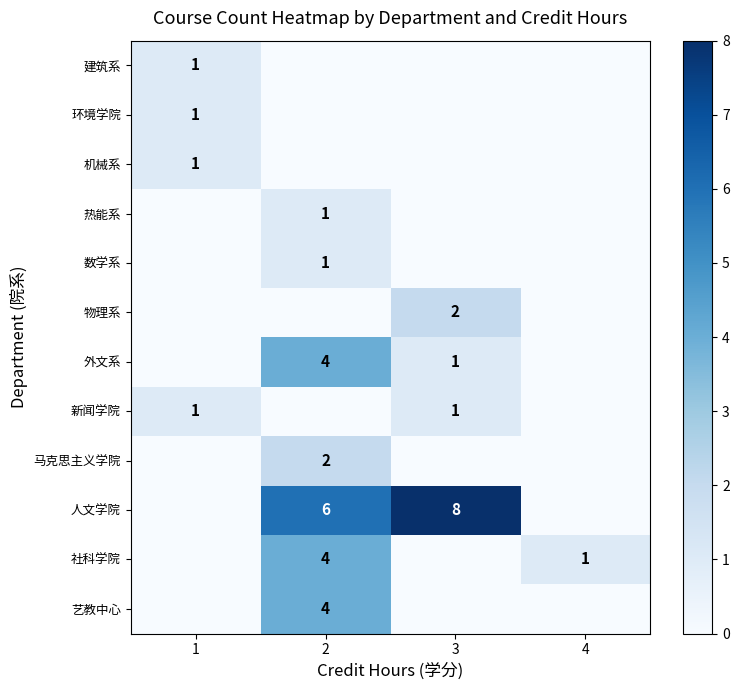

What is the sum of the 人文学院 values at 3 and 2?

14